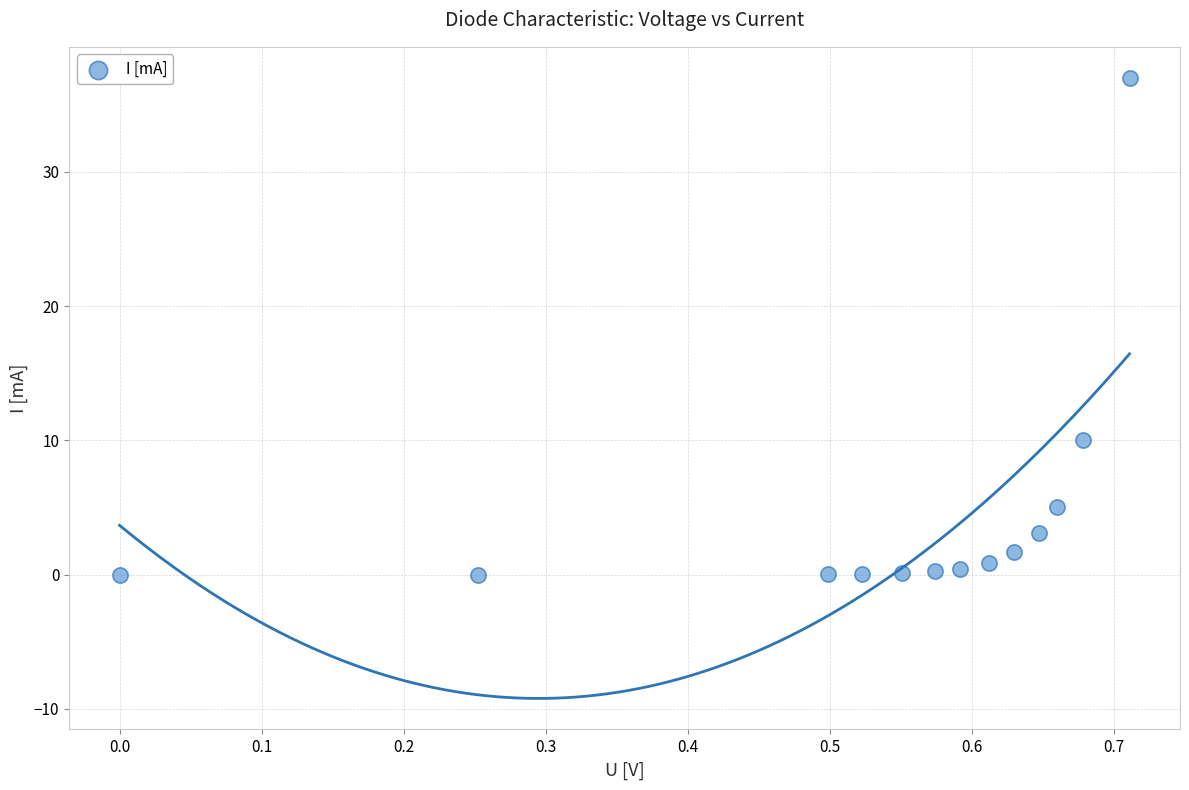

What is the range of Y values (max minus min)?

37.0